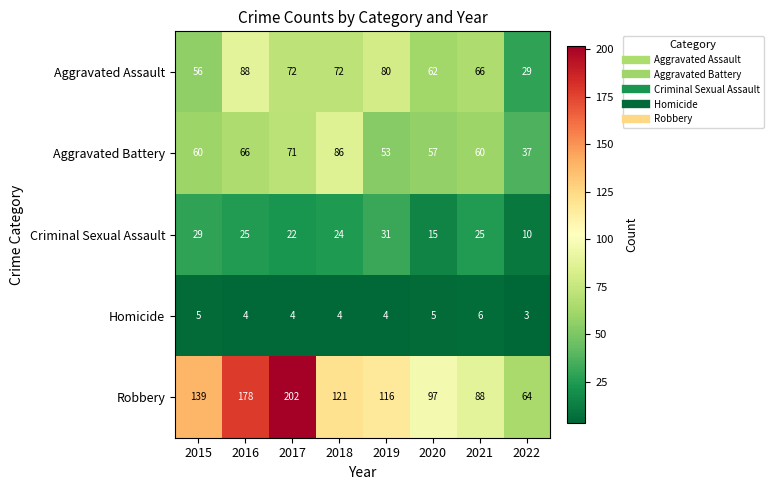

At which label is Aggravated Assault closest to 58?

2015